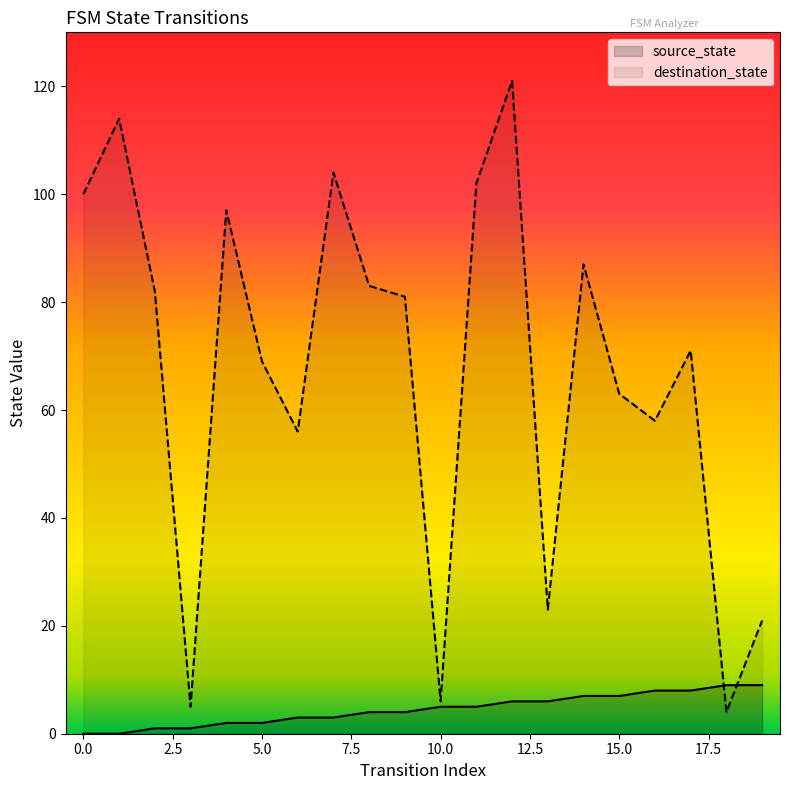

What are all the series names shown in the legend?

source_state, destination_state